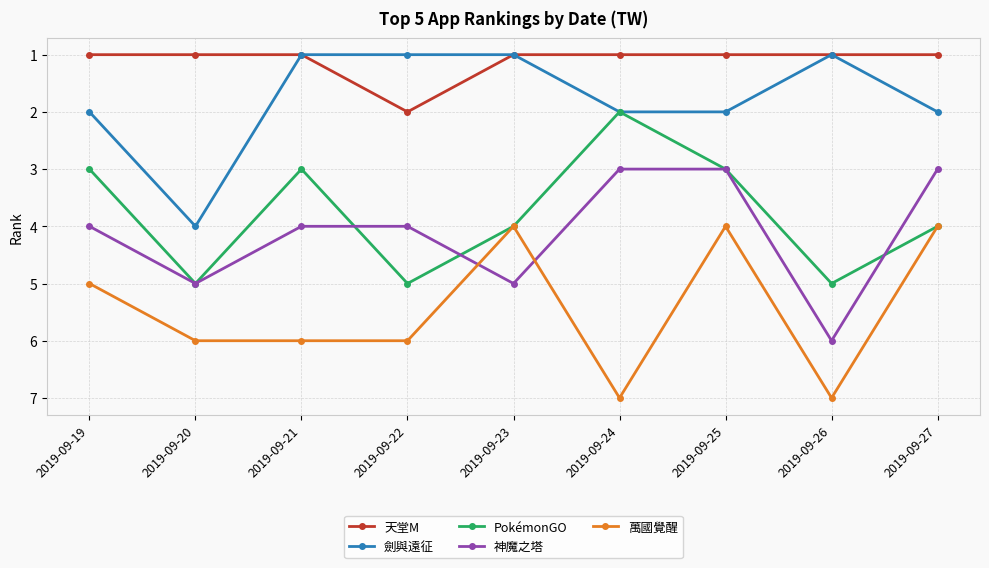

Where does the PokémonGO series first go above 4?

2019-09-20